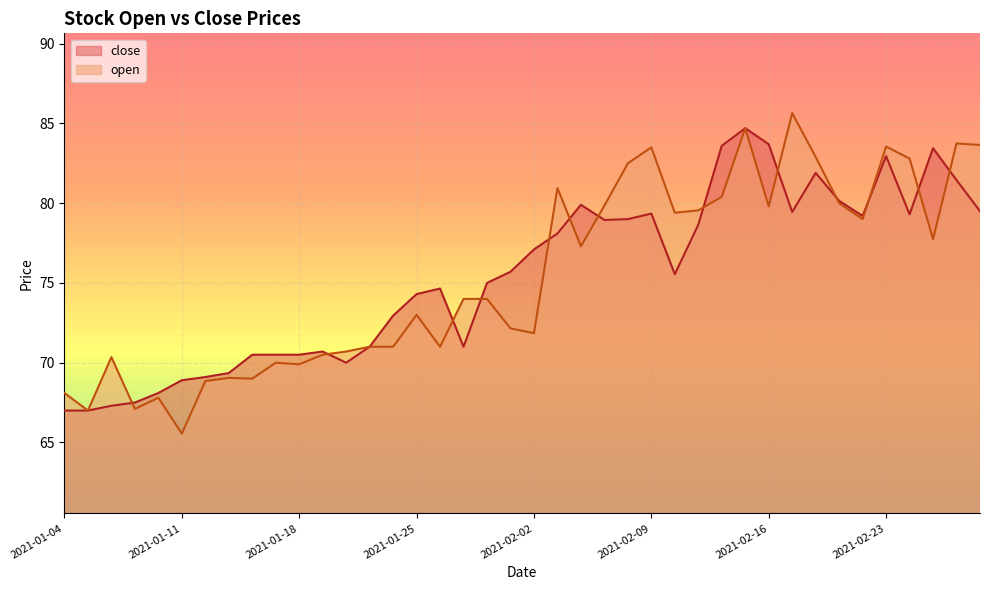

Rank the categories by close value from highest to lowest.

2021-02-15, 2021-02-16, 2021-02-12, 2021-02-25, 2021-02-23, 2021-02-18, 2021-02-26, 2021-02-19, 2021-02-04, 2021-03-01, 2021-02-17, 2021-02-09, 2021-02-24, 2021-02-22, 2021-02-08, 2021-02-05, 2021-02-11, 2021-02-03, 2021-02-02, 2021-02-01, 2021-02-10, 2021-01-29, 2021-01-27, 2021-01-25, 2021-01-22, 2021-01-21, 2021-01-28, 2021-01-19, 2021-01-14, 2021-01-15, 2021-01-18, 2021-01-20, 2021-01-13, 2021-01-12, 2021-01-11, 2021-01-08, 2021-01-07, 2021-01-06, 2021-01-04, 2021-01-05